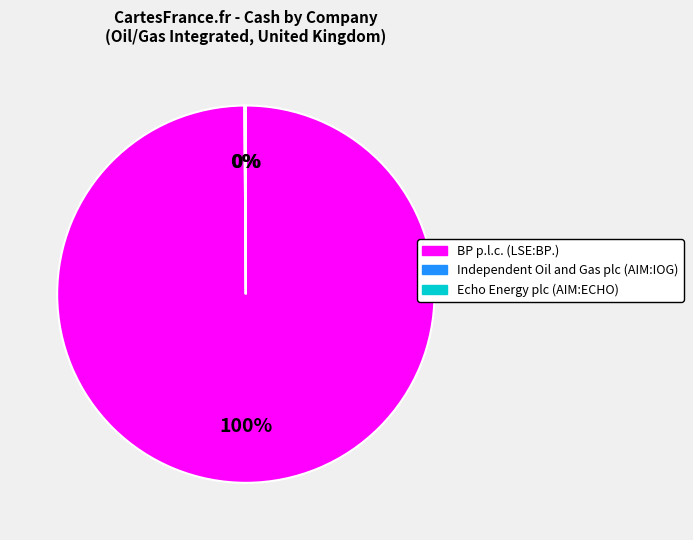

What percentage is the BP p.l.c. (LSE:BP.) slice, to the nearest percent?

100%